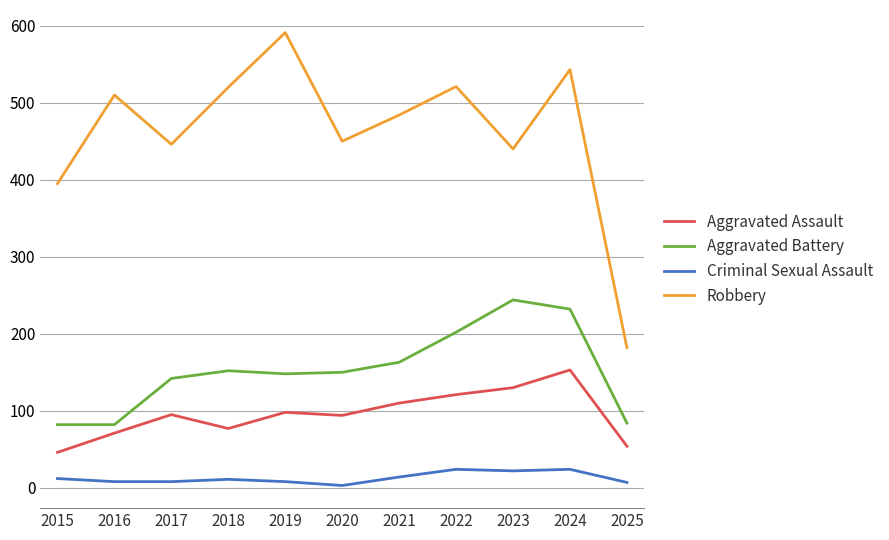

True or false: Robbery and Aggravated Assault intersect in this chart.

False